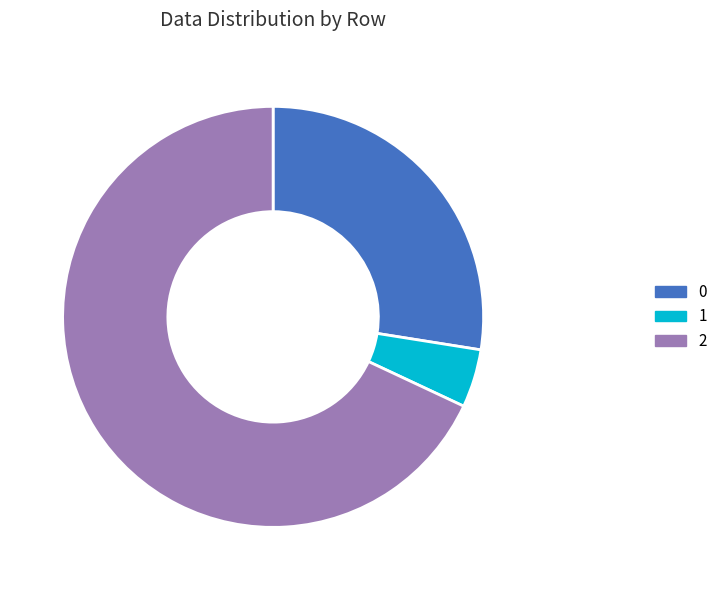

How many segments does this pie chart have?

3